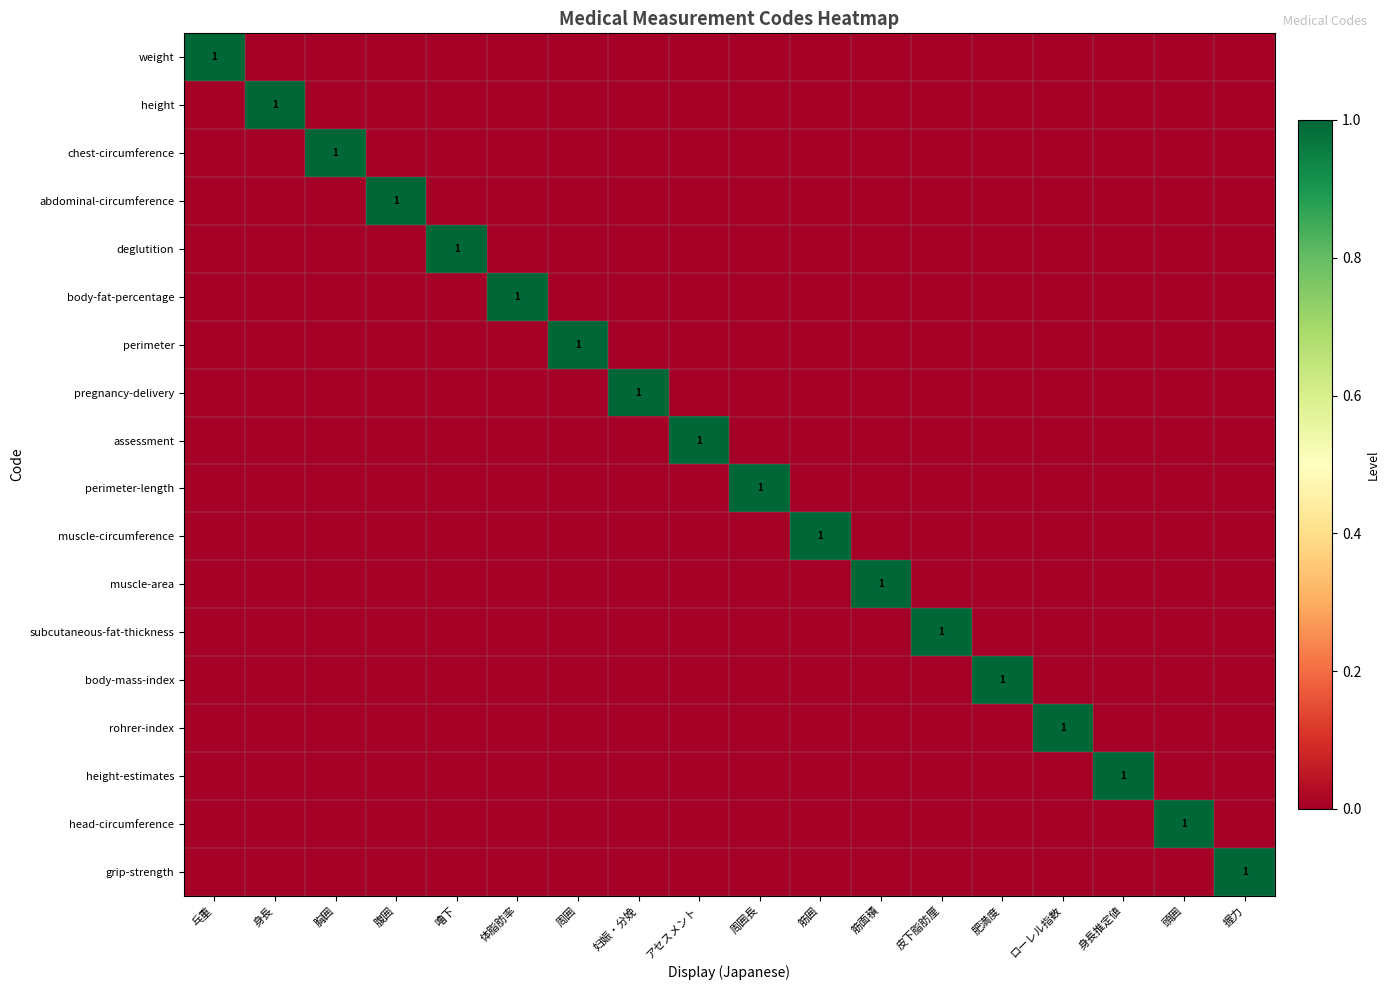

True or false: body-mass-index has a value of -1 at 頭囲.

False